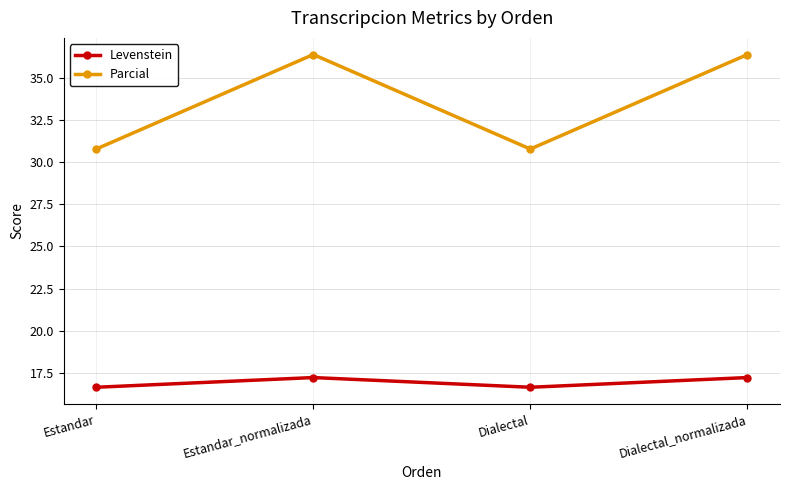

What is the approximate value of Levenstein at Dialectal_normalizada?

17.2